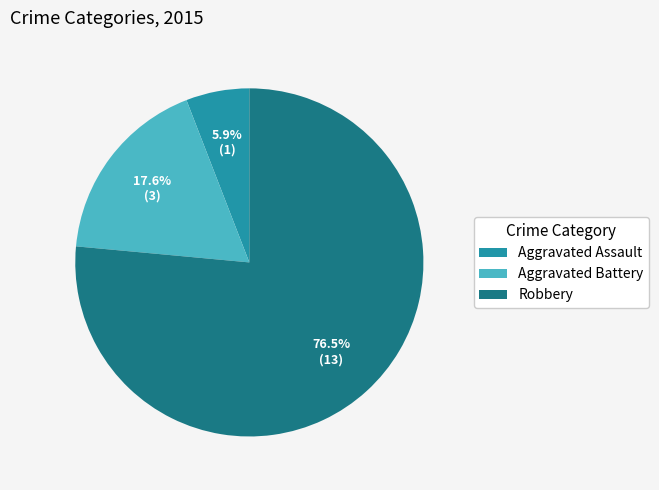

Does Robbery represent more than half of the total?

Yes